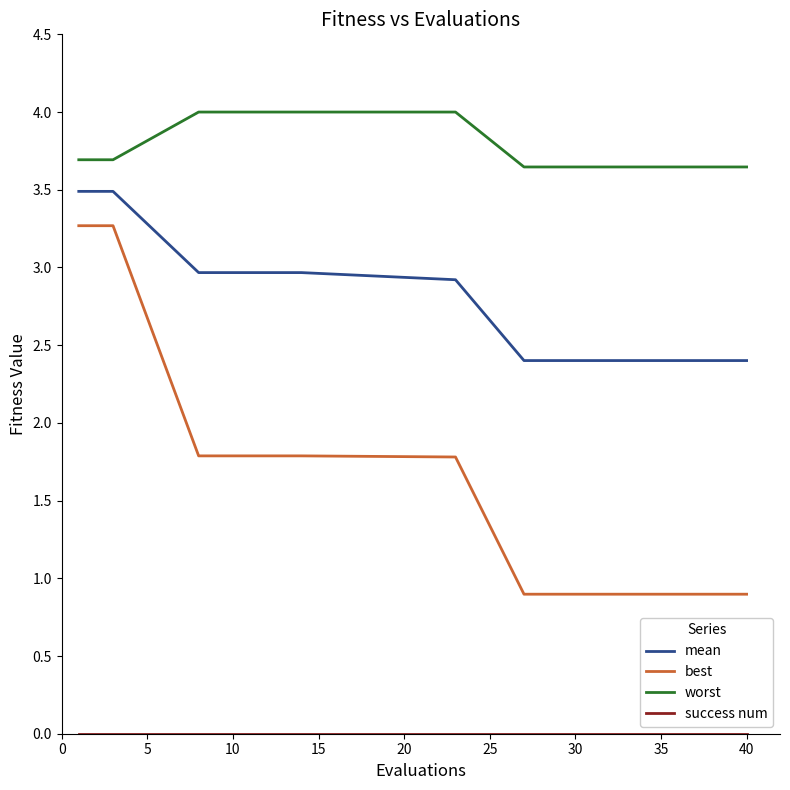

How many series are shown in this chart?

4